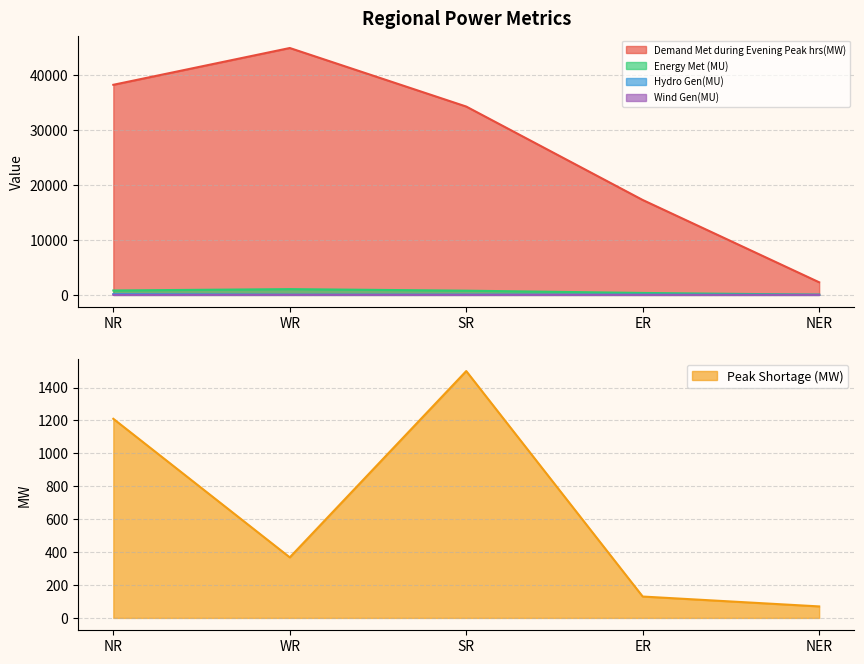

What is the spread (max minus min) of values at NER?

2292